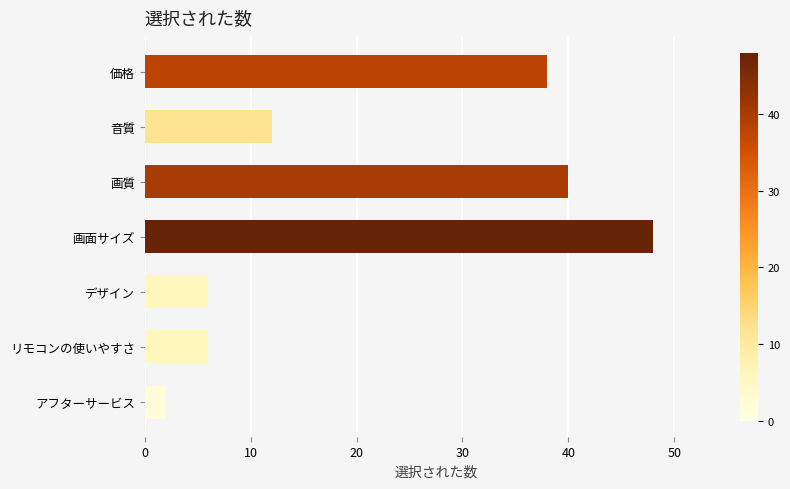

Which label corresponds to the smallest value in the chart?

アフターサービス